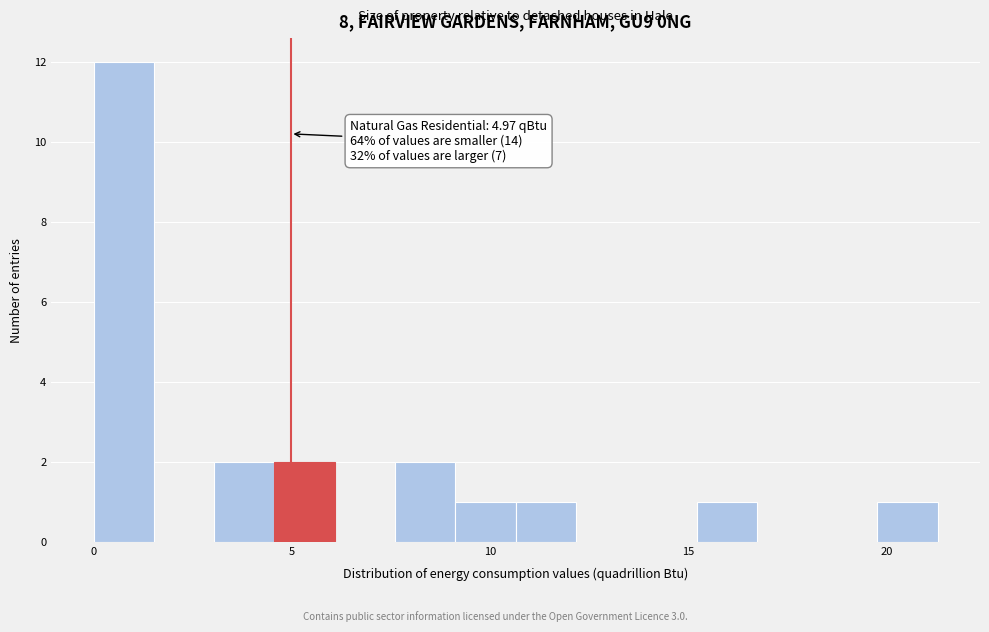

Around what value on the x-axis is the tallest bar? Give the approximate position of its centre, as read against the axis.

1.0